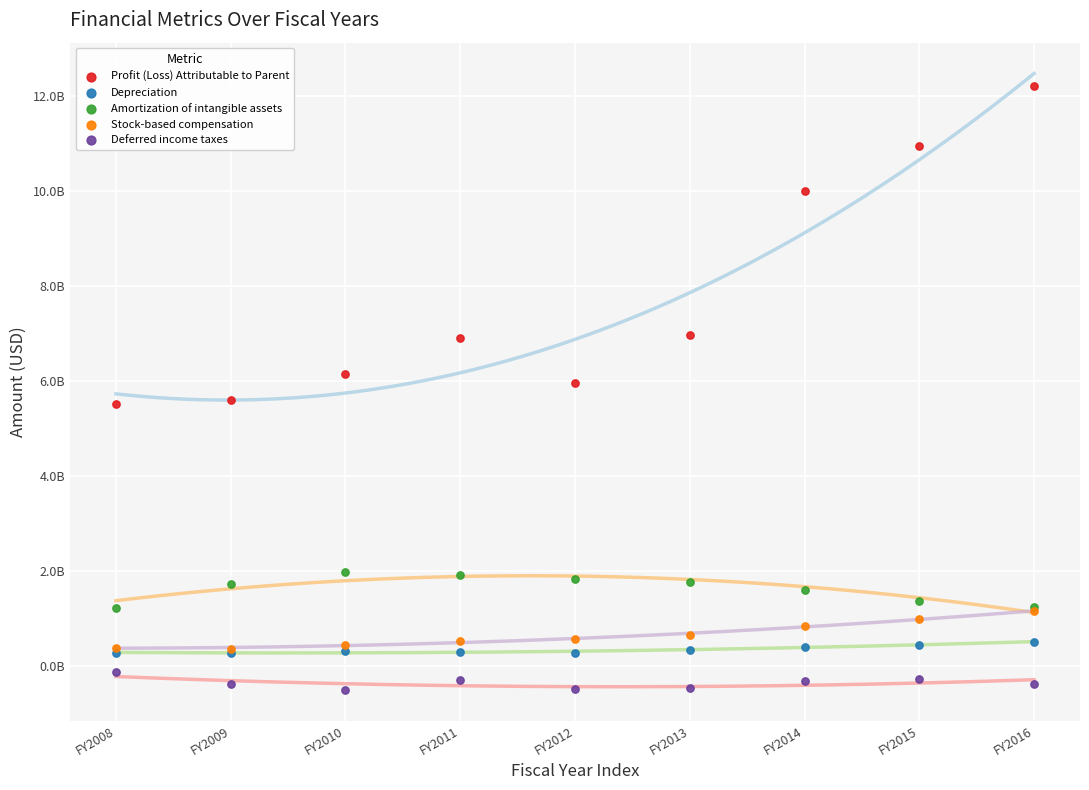

Which series has the largest Y range (max minus min)?

Profit (Loss) Attributable to Parent